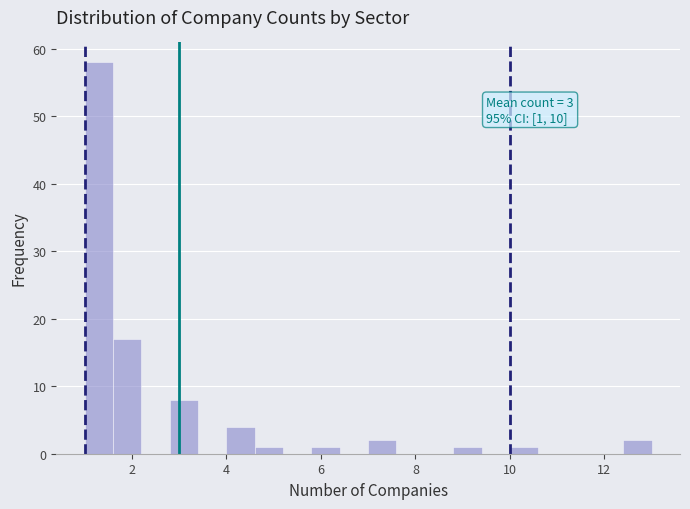

Around what value on the x-axis is the tallest bar? Give the approximate position of its centre, as read against the axis.

1.4